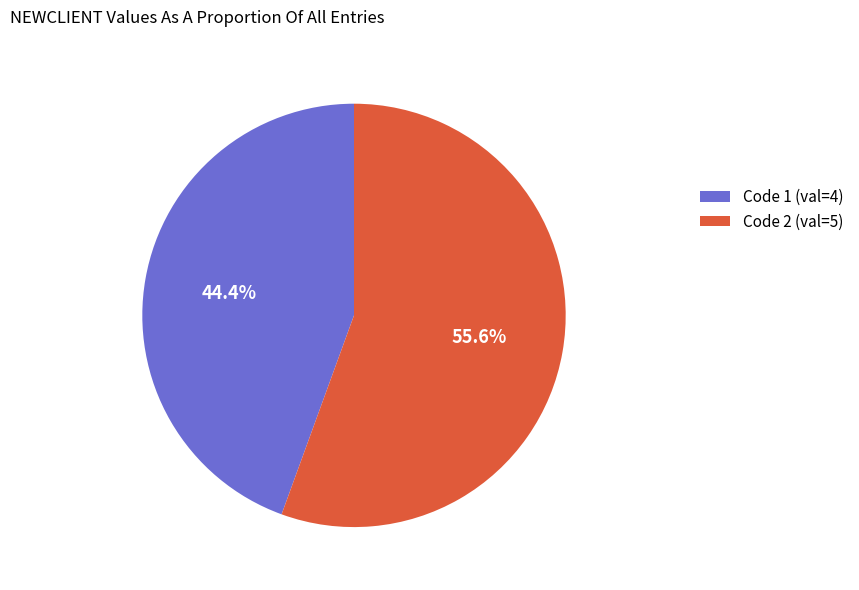

Which slice is the largest?

Code 2 (val=5)